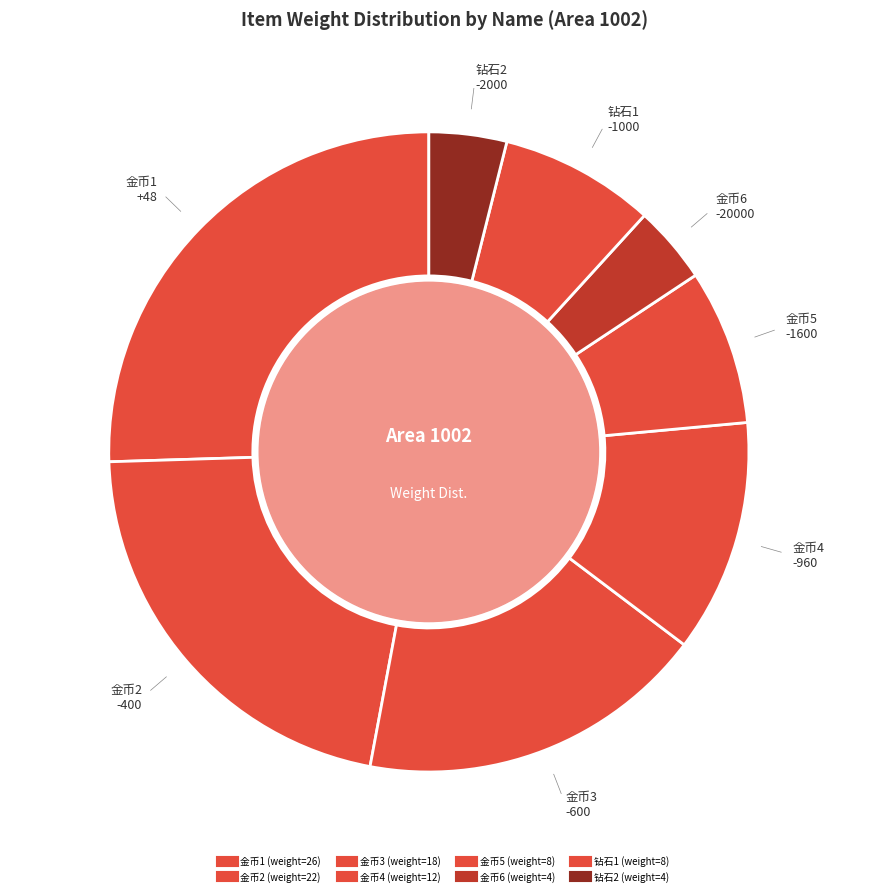

What percentage is the 金币4 slice, to the nearest percent?

12%